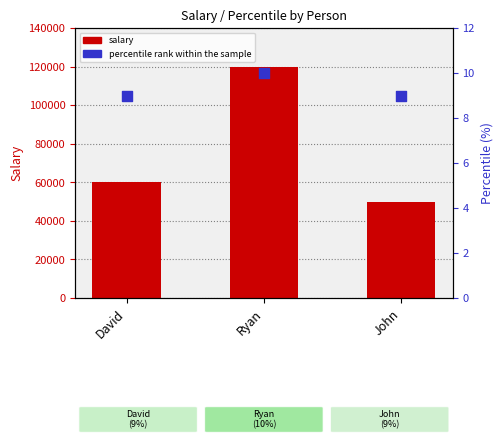

Is the value of salary at John greater than the value of percentile rank within the sample at John?

Yes